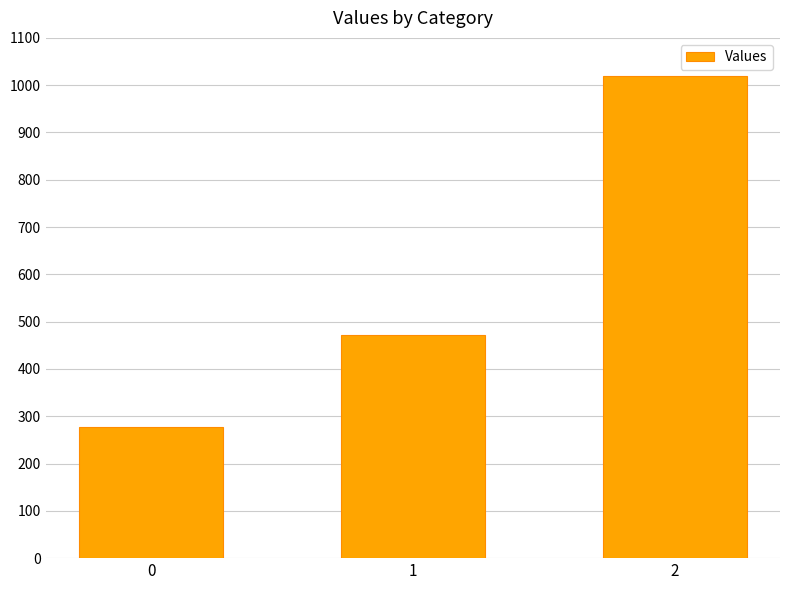

Reading left to right, transcribe all the data shown in this chart.

0=277.8	1=471.4	2=1020.0